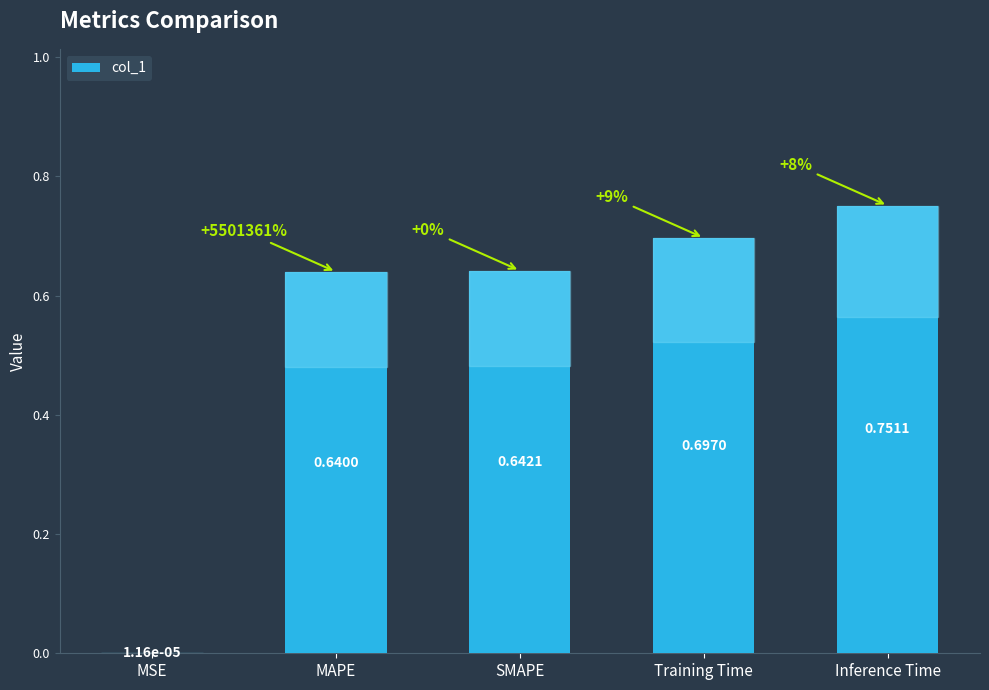

Which label corresponds to the largest value in the chart?

Inference Time